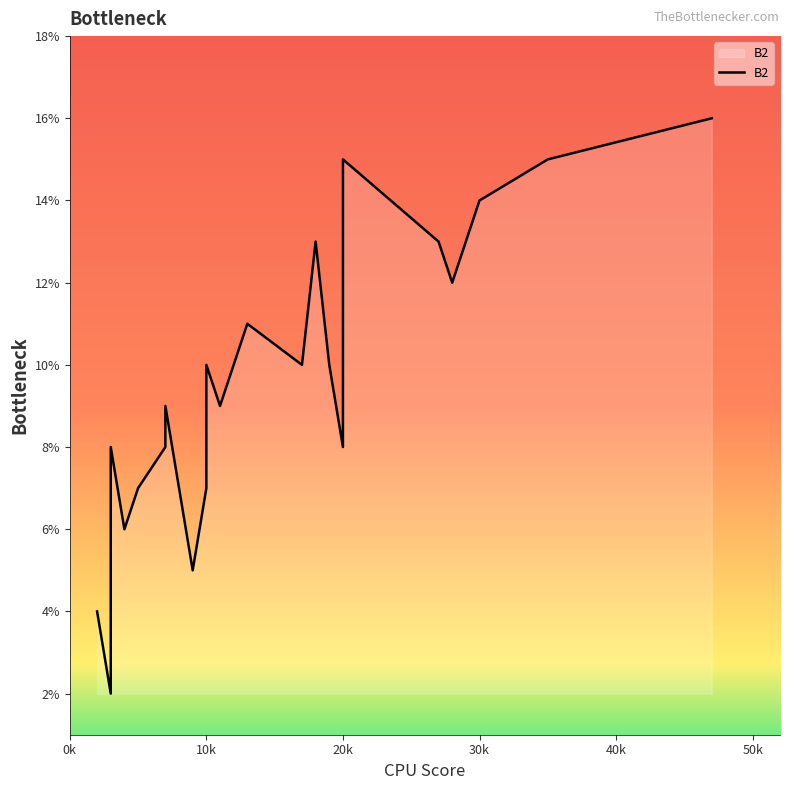

Rank the categories by value from highest to lowest.

47, 35, 20, 30, 18, 27, 28, 13, 20, 17, 19, 10, 7, 11, 20, 3, 7, 5, 10, 4, 9, 2, 3